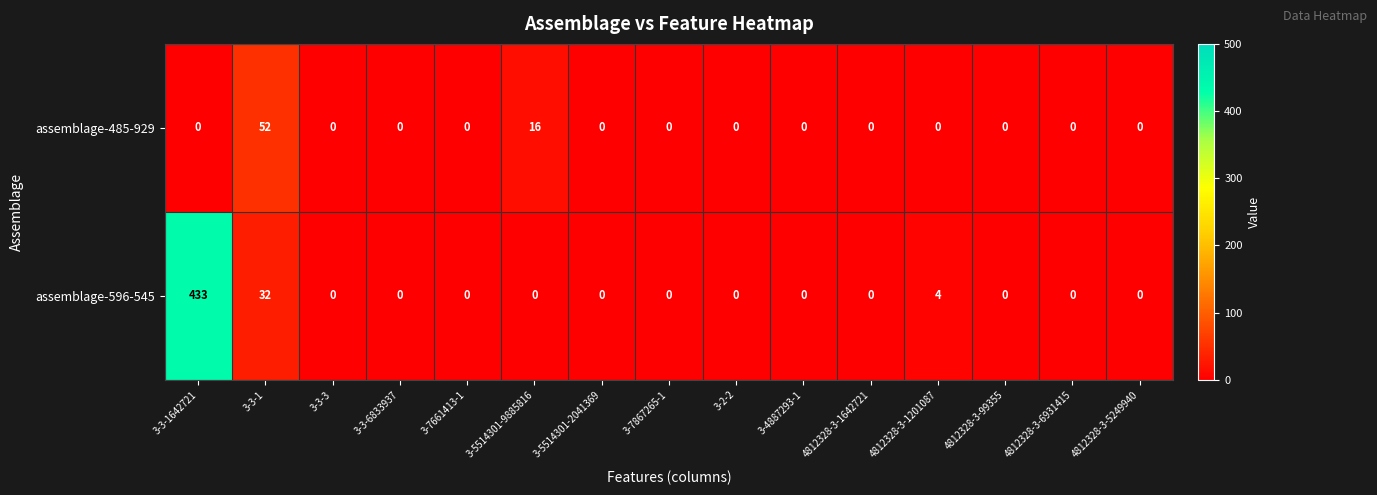

Count the number of categories in the chart.

15